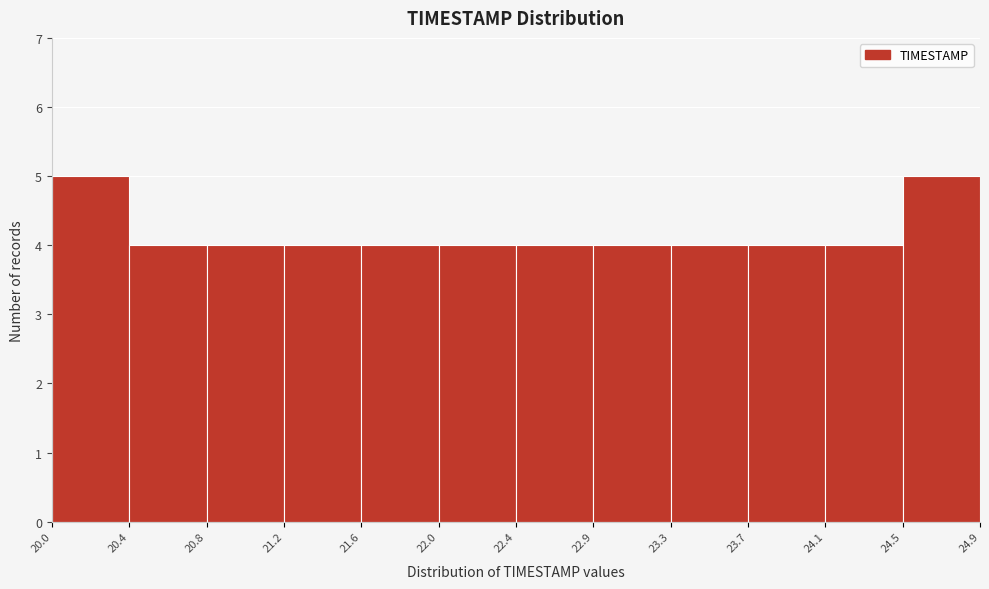

Reading left to right, transcribe all the data shown in this chart.

20.0=5	20.4=4	20.8=4	21.2=4	21.6=4	22.0=4	22.4=4	22.9=4	23.3=4	23.7=4	24.1=4	24.5=5